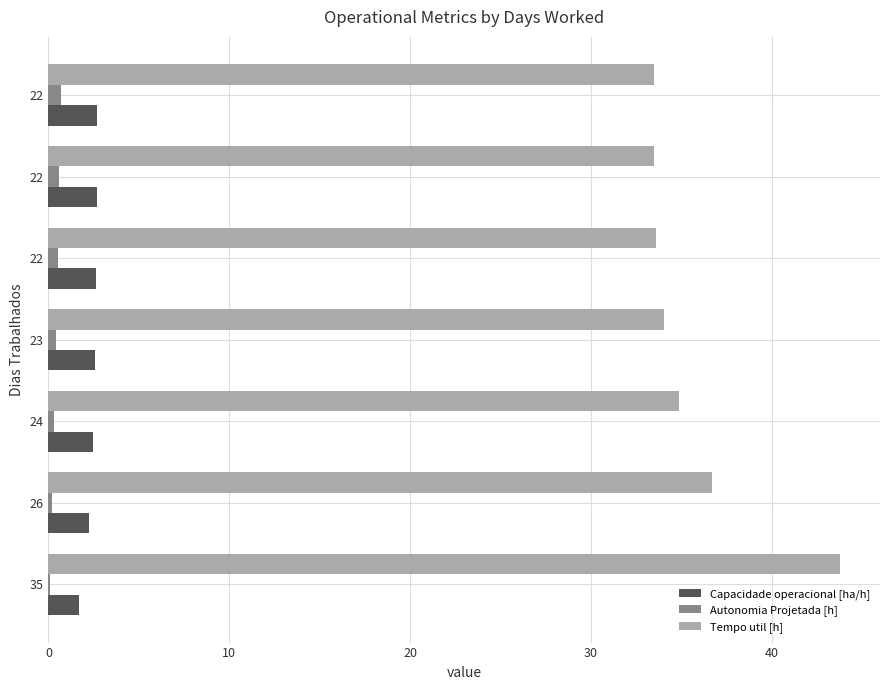

What is the average value of the Capacidade operacional [ha/h] series?

2.4